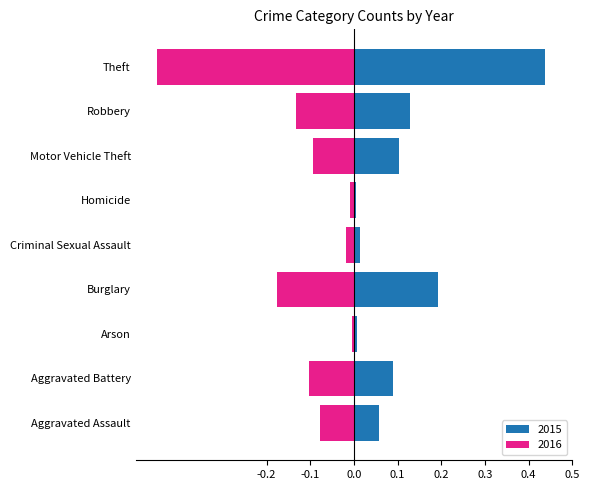

The 2016 series shows -0.2 at Robbery. True or false?

False